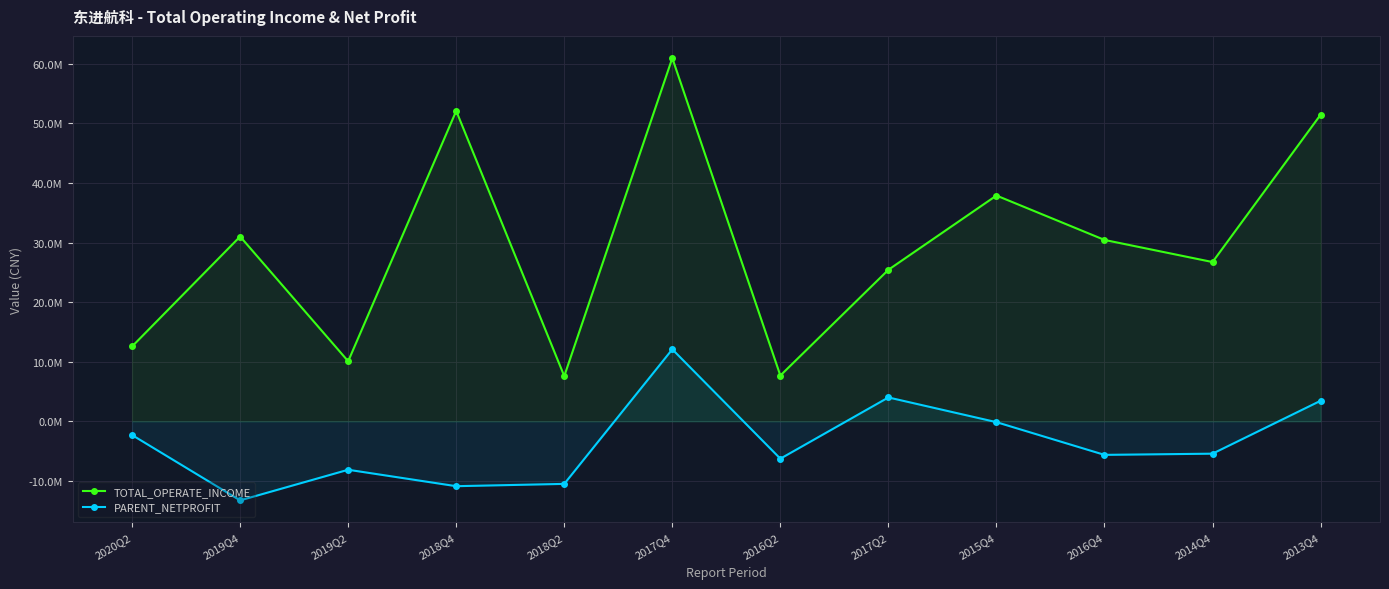

What is the difference between the TOTAL_OPERATE_INCOME values at 2016Q2 and 2014Q4?

19050785.4